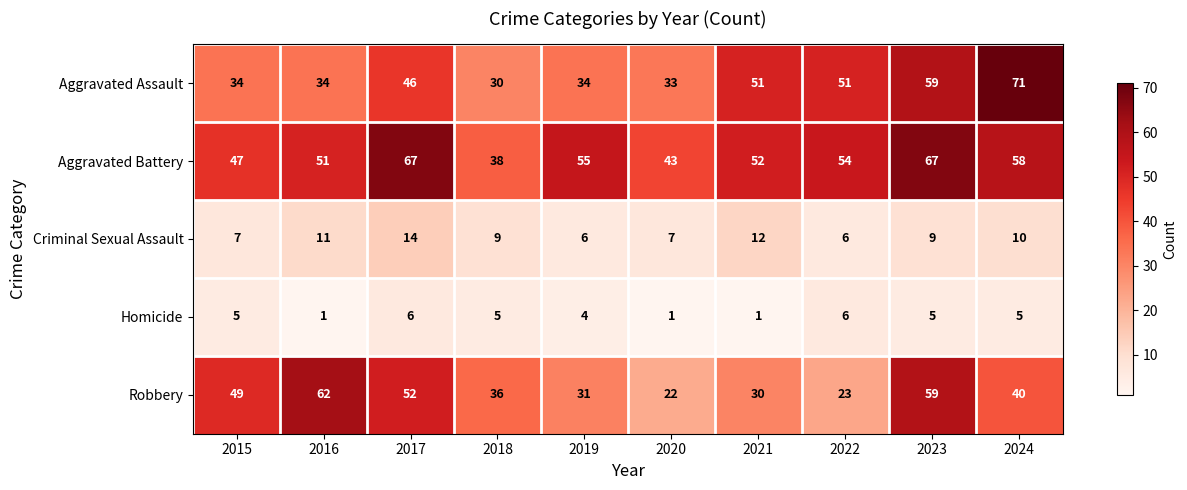

Which series has the widest spread of values?

Aggravated Assault